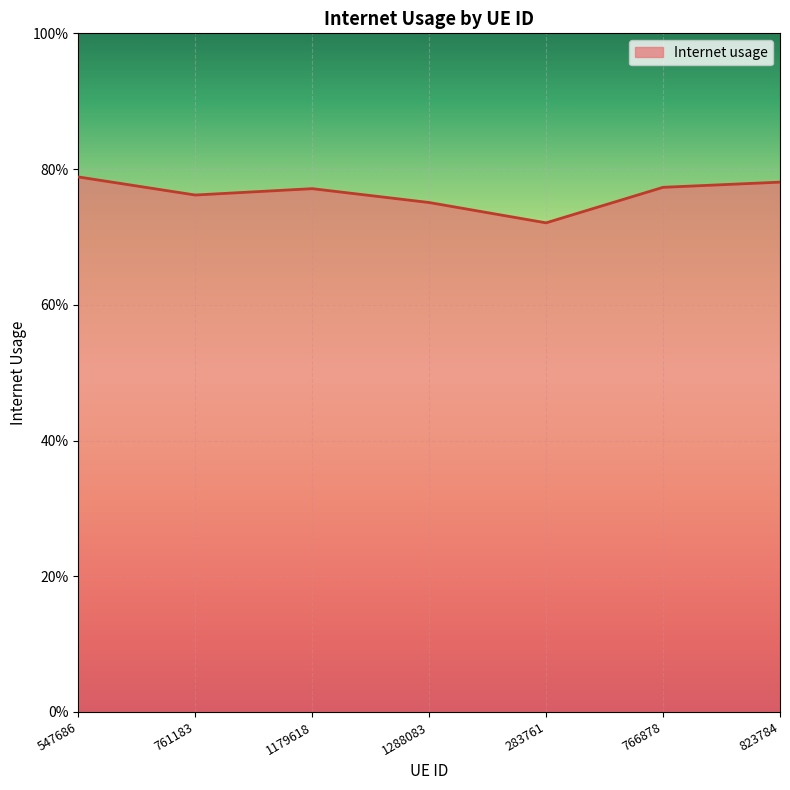

What value does the data have at 547686?

0.8